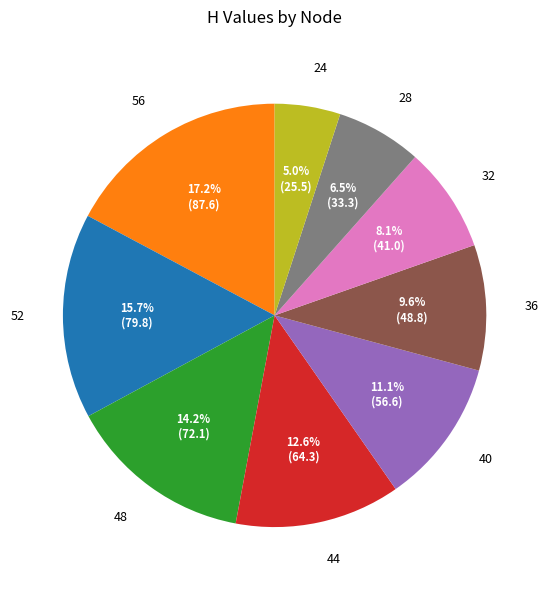

Which slice is the largest?

56